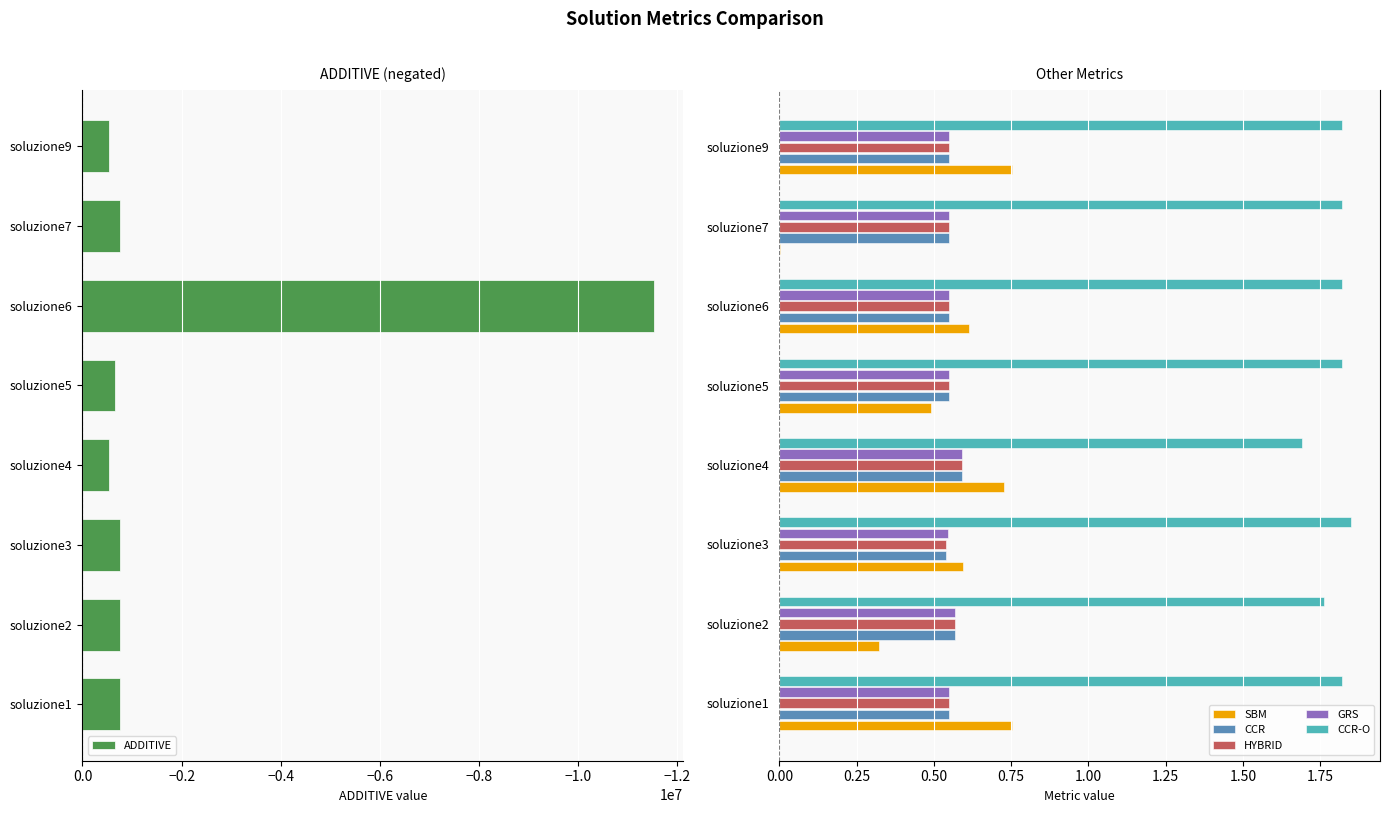

True or false: SBM has a value of 0.9 at soluzione6.

False